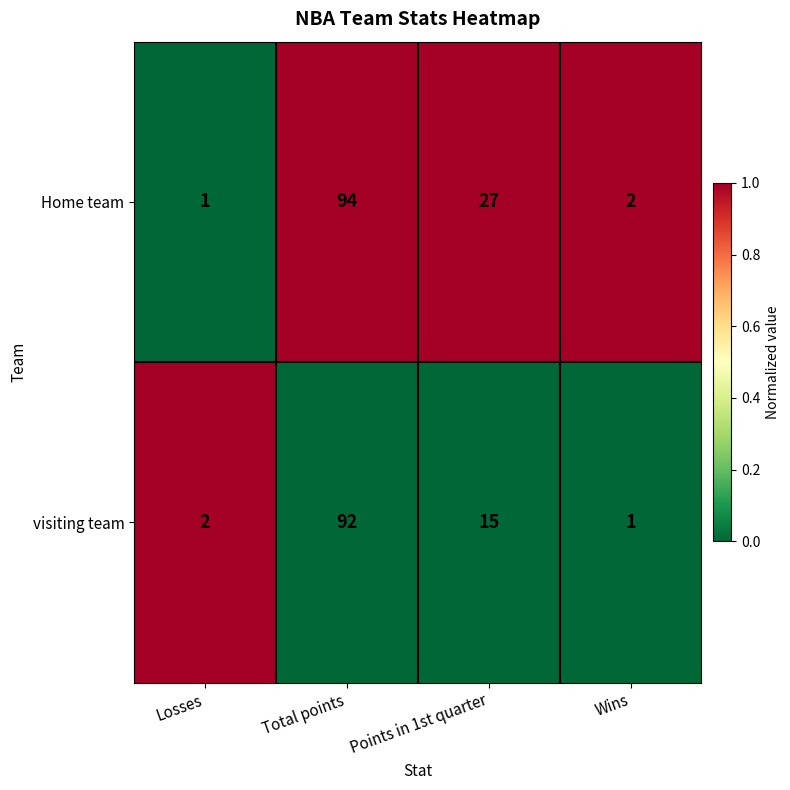

Which series has the widest spread of values?

Home team